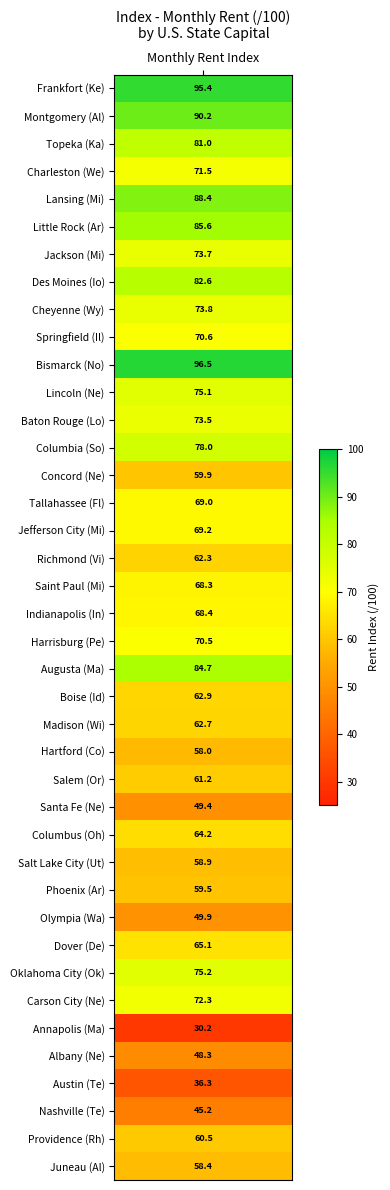

Reading left to right, extract all data points from this chart.

values=95.4	1=90.2	2=81.0	3=71.5	4=88.4	5=85.6	6=73.7	7=82.6	8=73.8	9=70.6	10=96.5	11=75.1	12=73.5	13=78.0	14=59.9	15=69.0	16=69.2	17=62.3	18=68.3	19=68.4	20=70.5	21=84.7	22=62.9	23=62.7	24=58.0	25=61.2	26=49.4	27=64.2	28=58.9	29=59.5	30=49.9	31=65.1	32=75.2	33=72.3	34=30.2	35=48.3	36=36.3	37=45.2	38=60.5	39=58.4